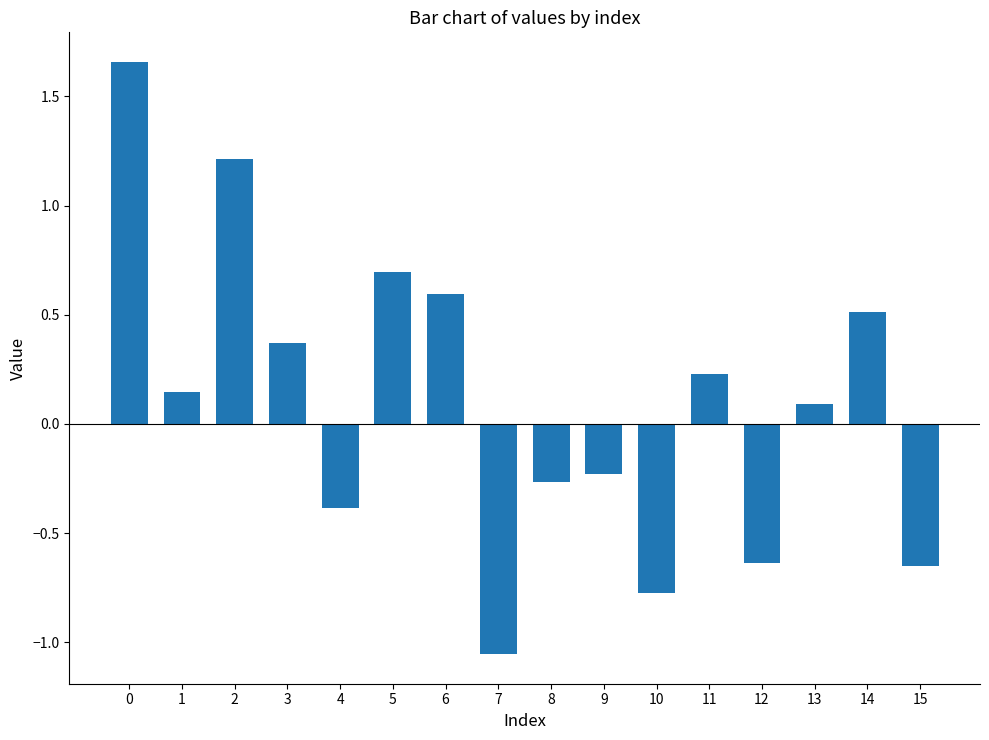

The chart shows a value of 0.1 at 1. True or false?

True